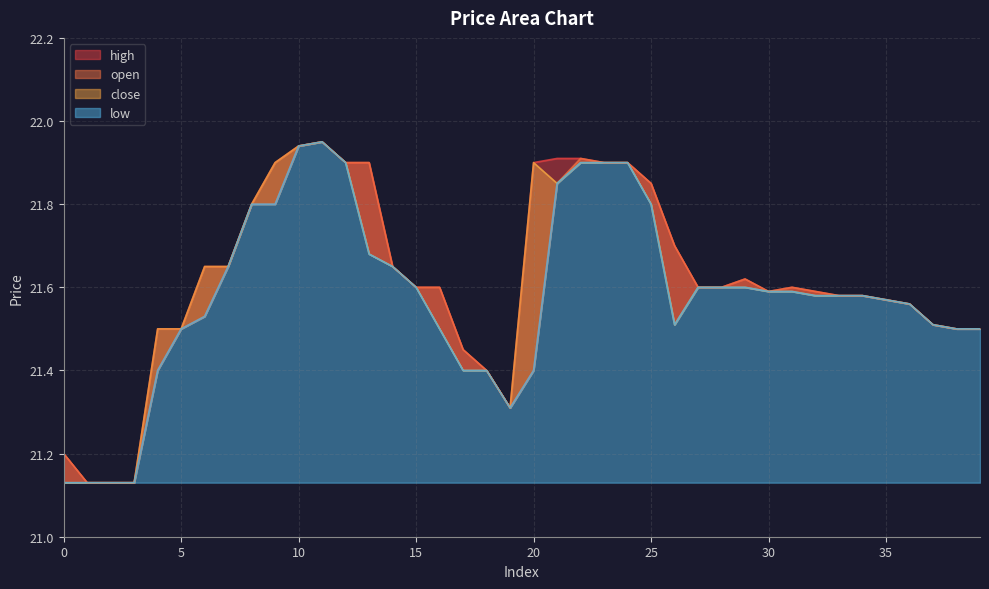

What is the maximum value for open?

21.9